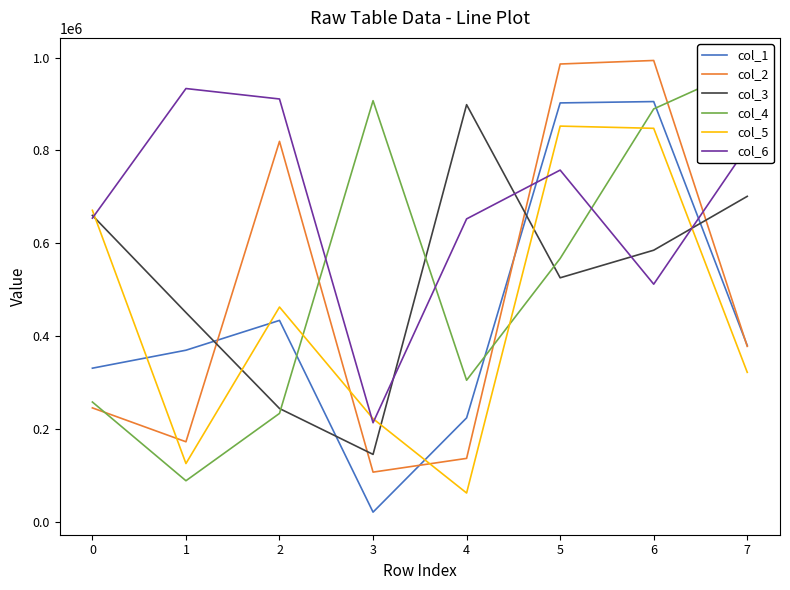

Between which two adjacent categories do col_1 and col_6 first intersect?

4 and 5